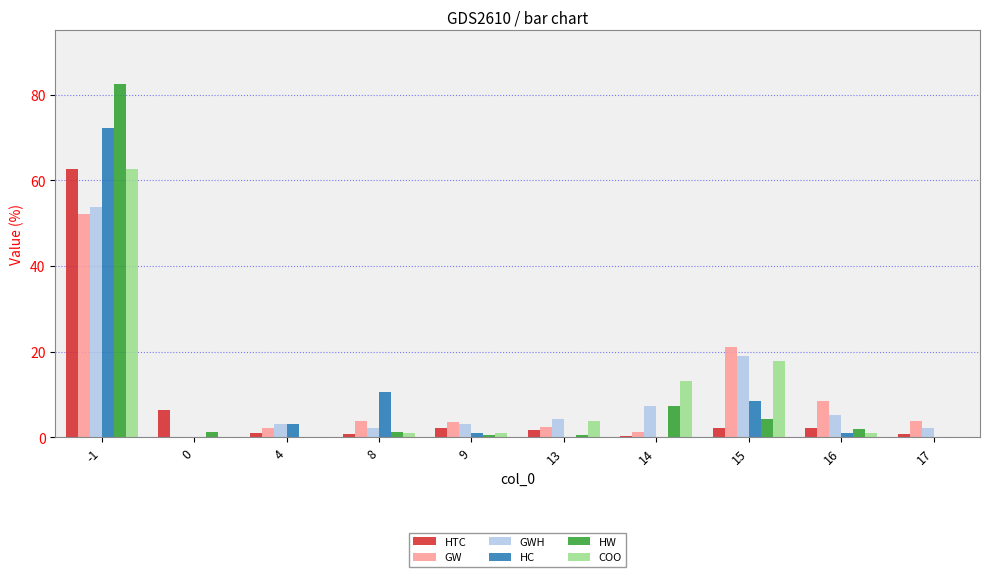

What is the highest value of the GWH series?

53.7